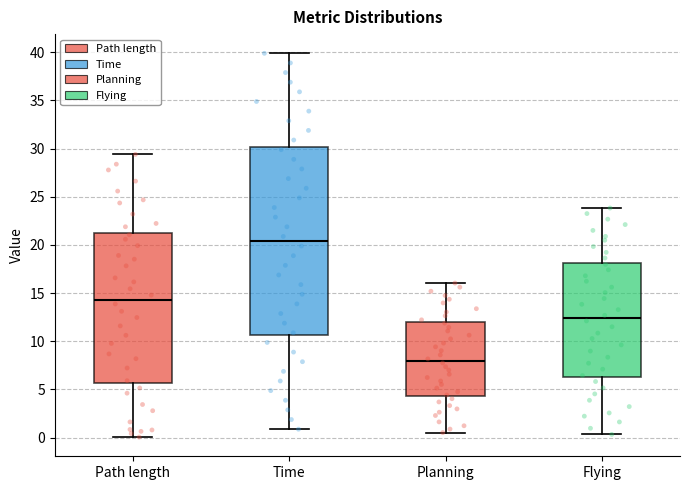

Comparing the boxes themselves (not the whiskers), which one is the tallest?

Time